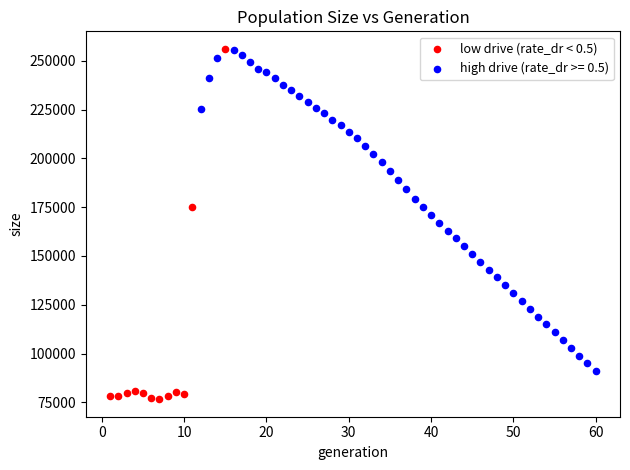

Which series contains the lowest Y value?

low drive (rate_dr < 0.5)